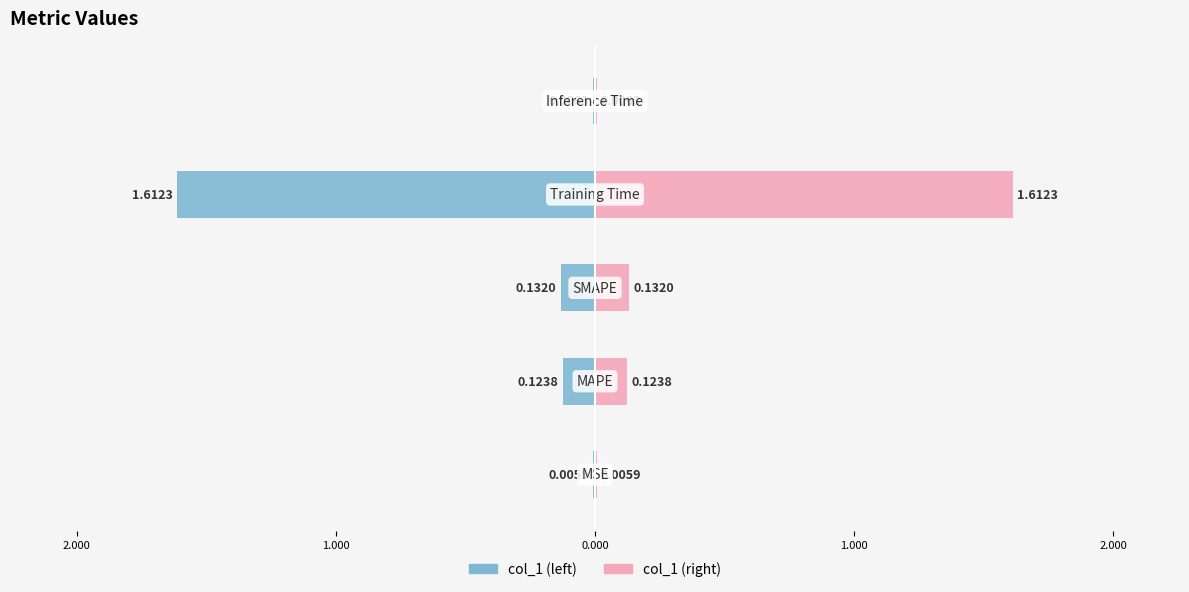

What is the average value of the col_1 (left) series?

-0.4